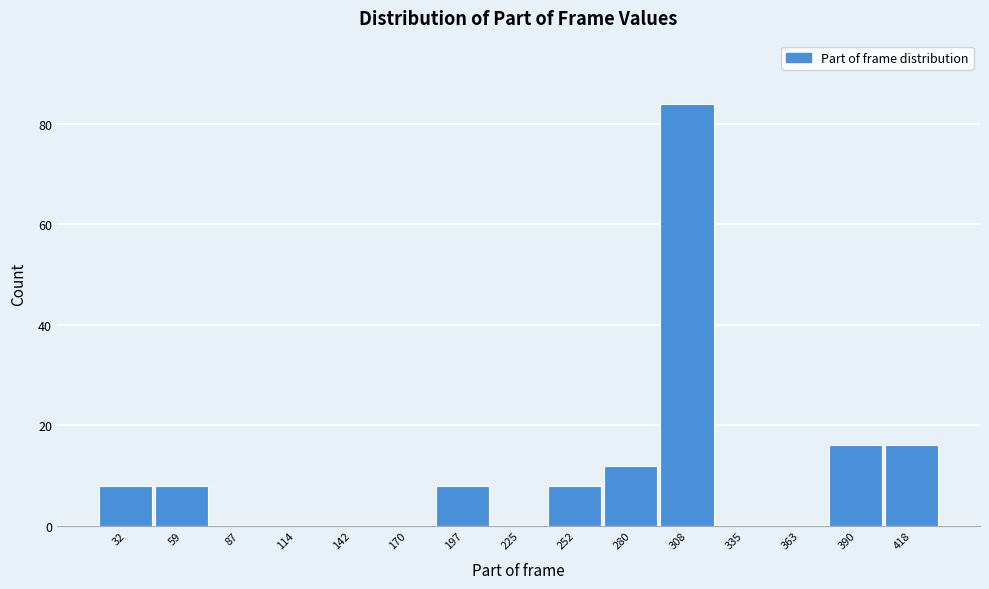

Reading left to right, what are all the values shown in this chart?

32=8	59=8	87=0	114=0	142=0	170=0	197=8	225=0	252=8	280=12	308=84	335=0	363=0	390=16	418=16